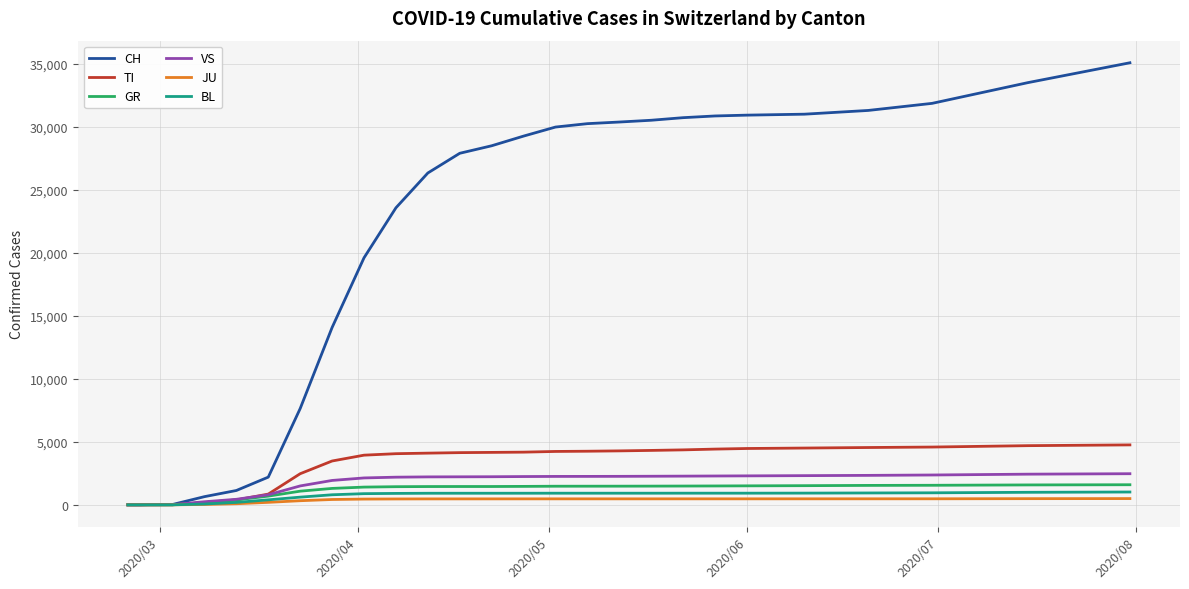

Which series has the largest total across all categories?

CH